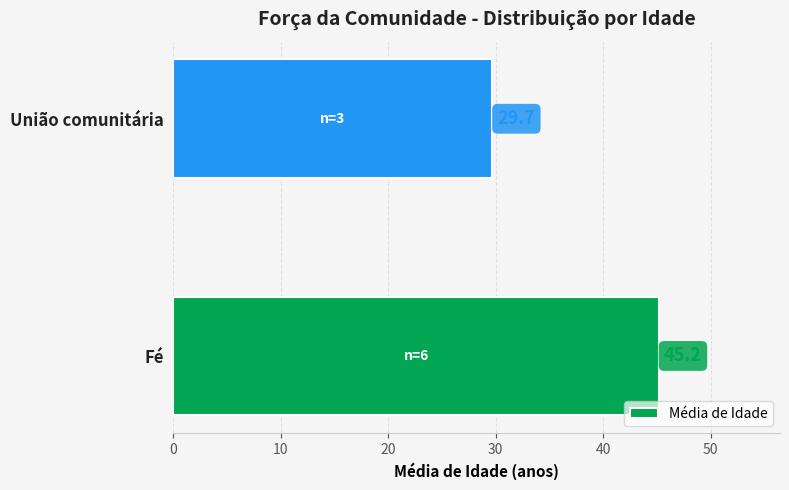

True or false: the data shows 29.7 at União comunitária.

True